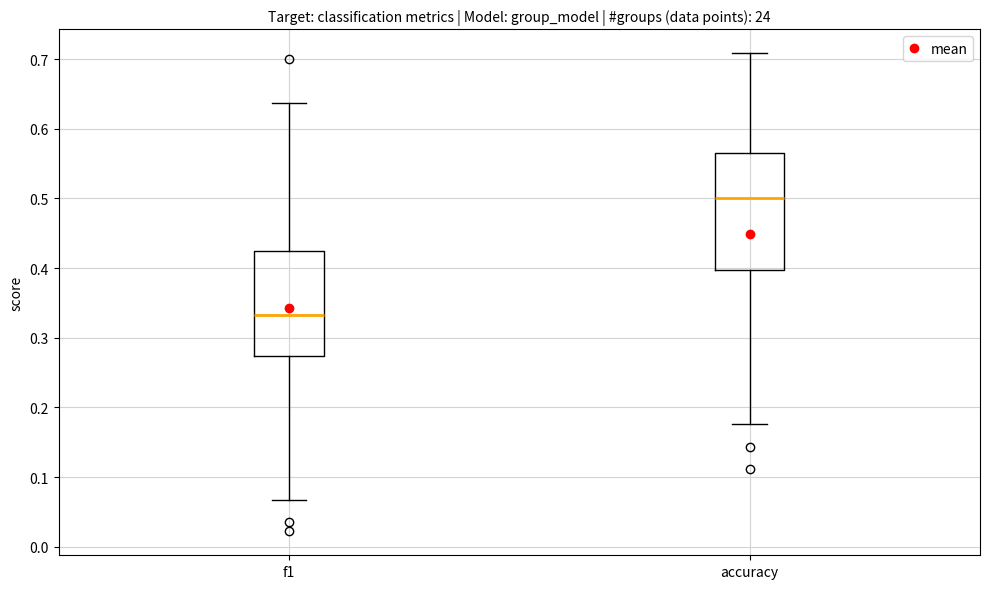

Which box's median line is the highest?

accuracy